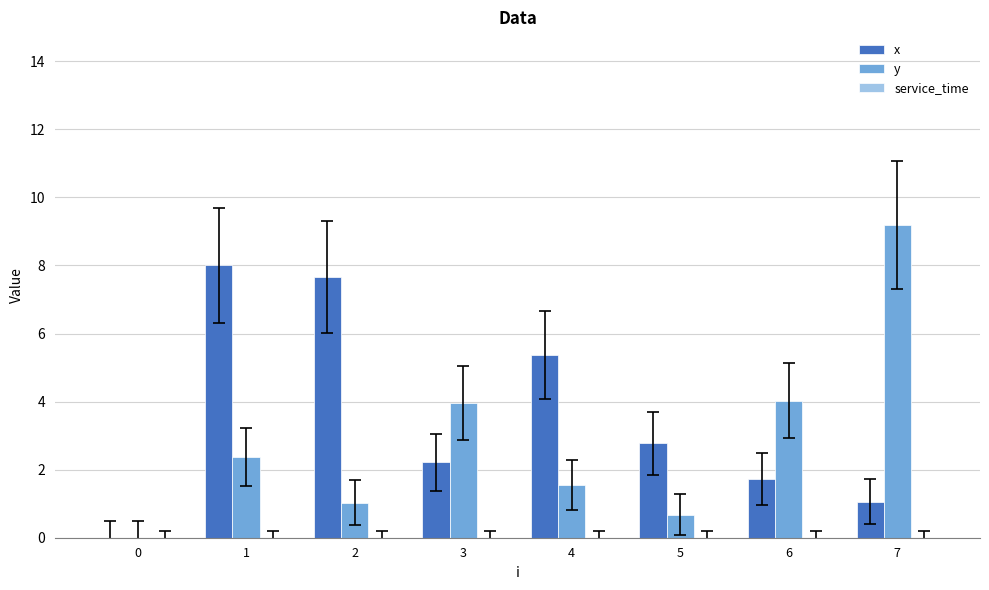

The value of x at 0 is -5.0. True or false?

False